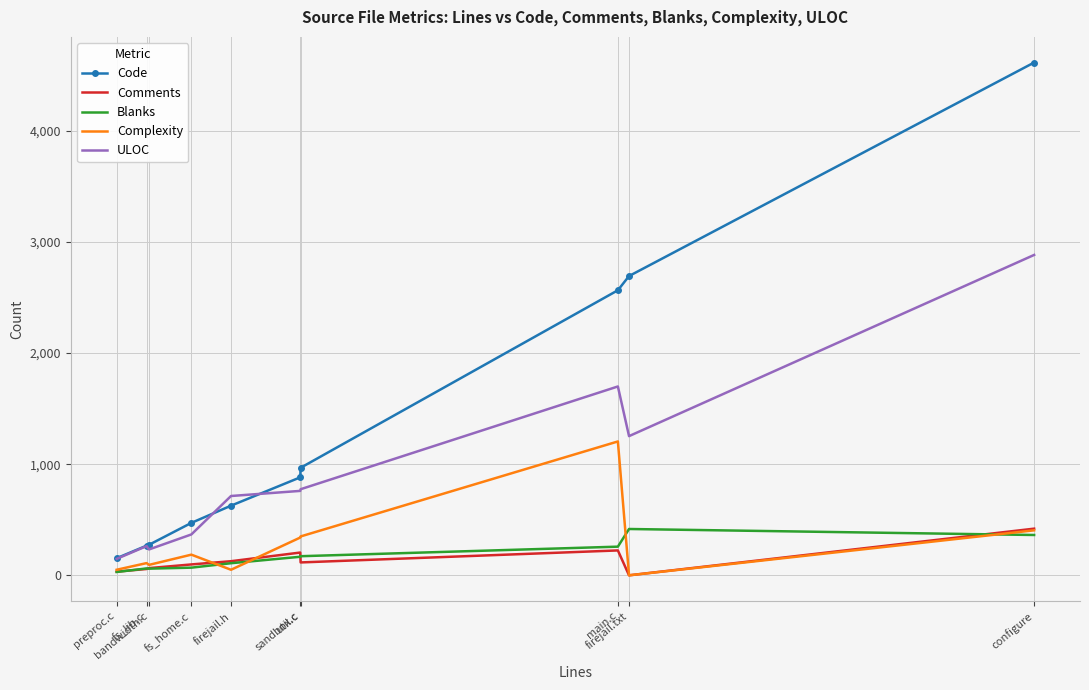

What is the highest value of the Blanks series?

417